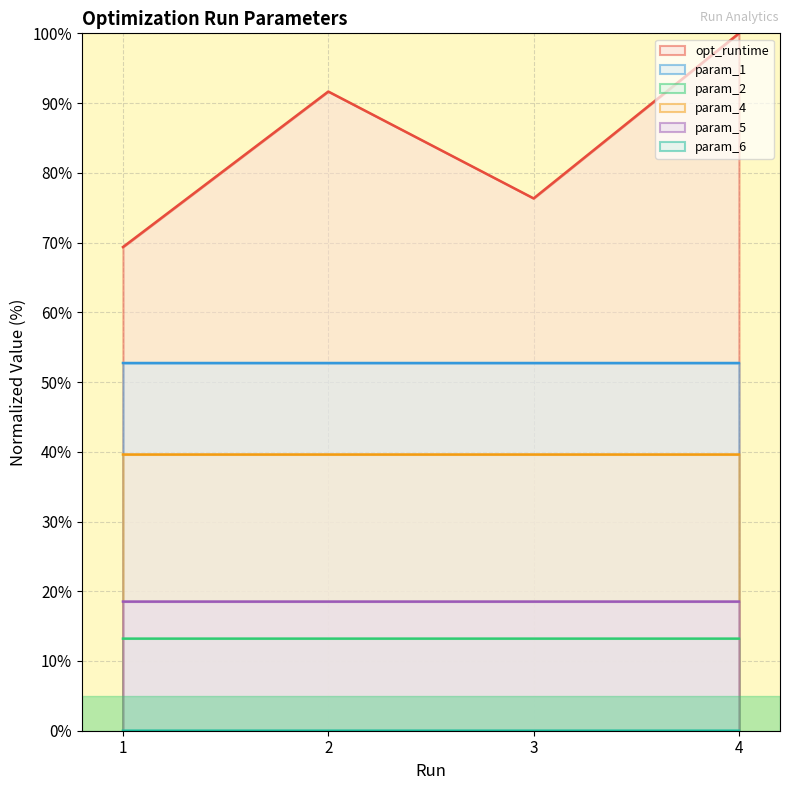

At which category does param_4 reach its first local valley?

2